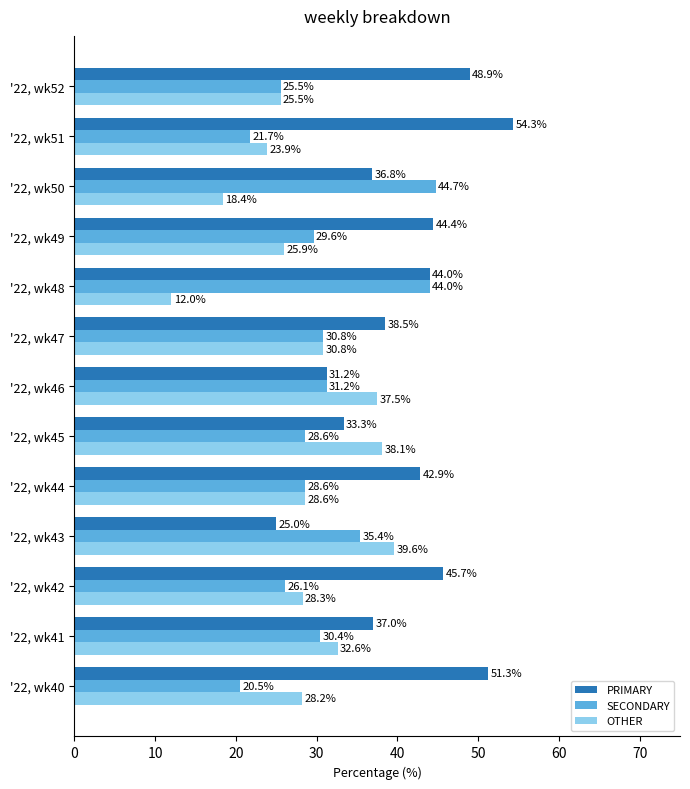

Between '22, wk41 and '22, wk45, which series saw the biggest shift?

OTHER